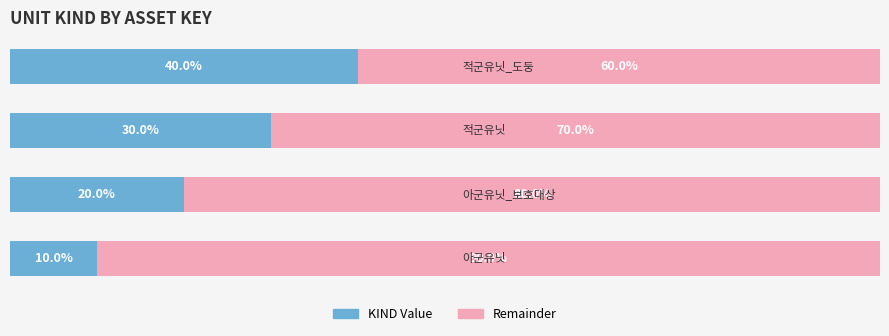

What are all the series names shown in the legend?

KIND Value, Remainder